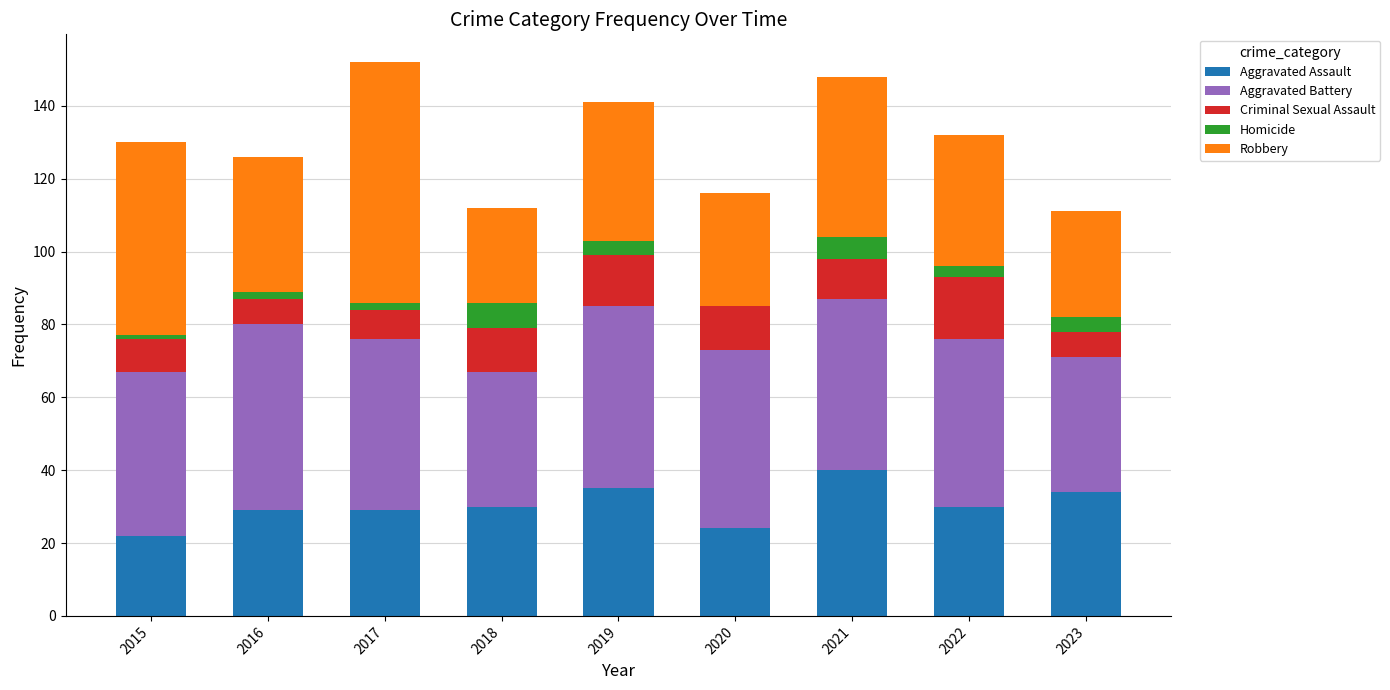

The value of Aggravated Assault at 2015 is 34. True or false?

False